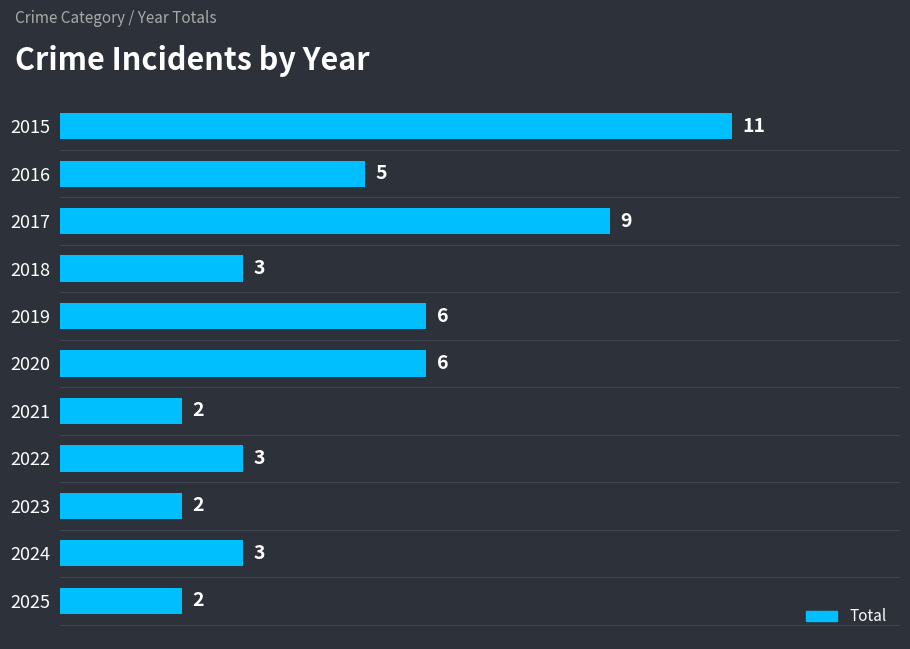

What is the smallest value displayed?

2